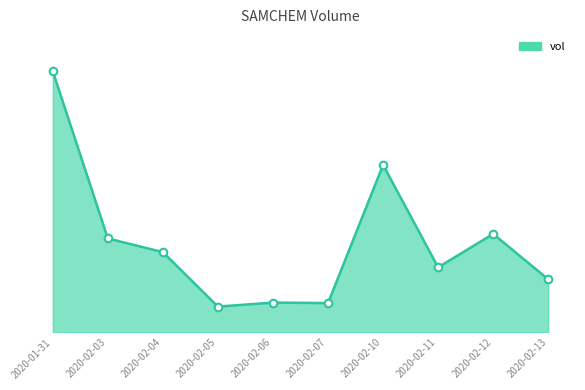

Between 2020-02-10 and 2020-02-12, which is larger?

2020-02-10